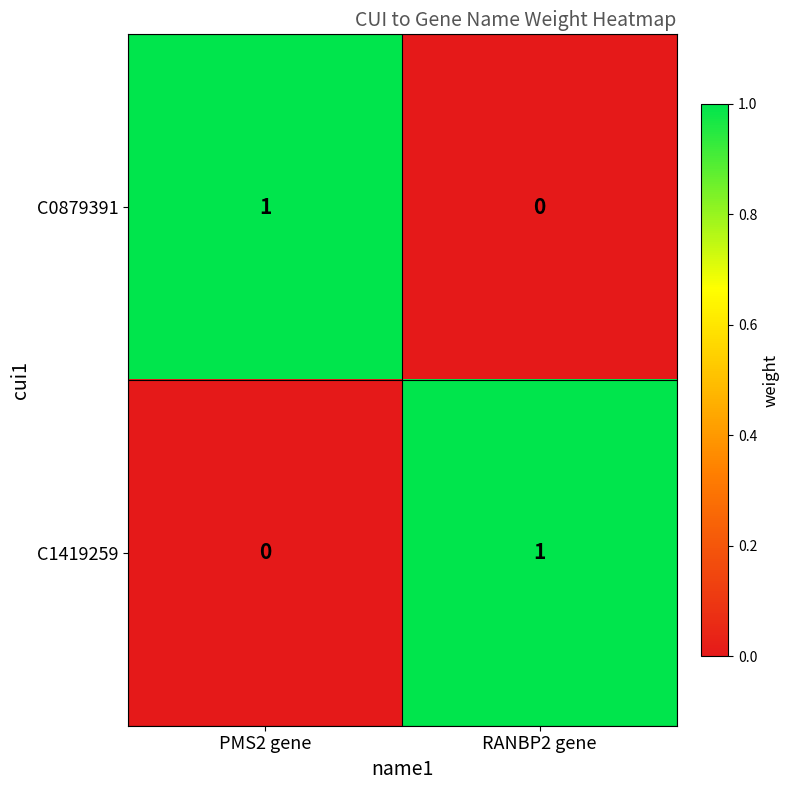

Rank the series at PMS2 gene from highest to lowest value.

C0879391, C1419259